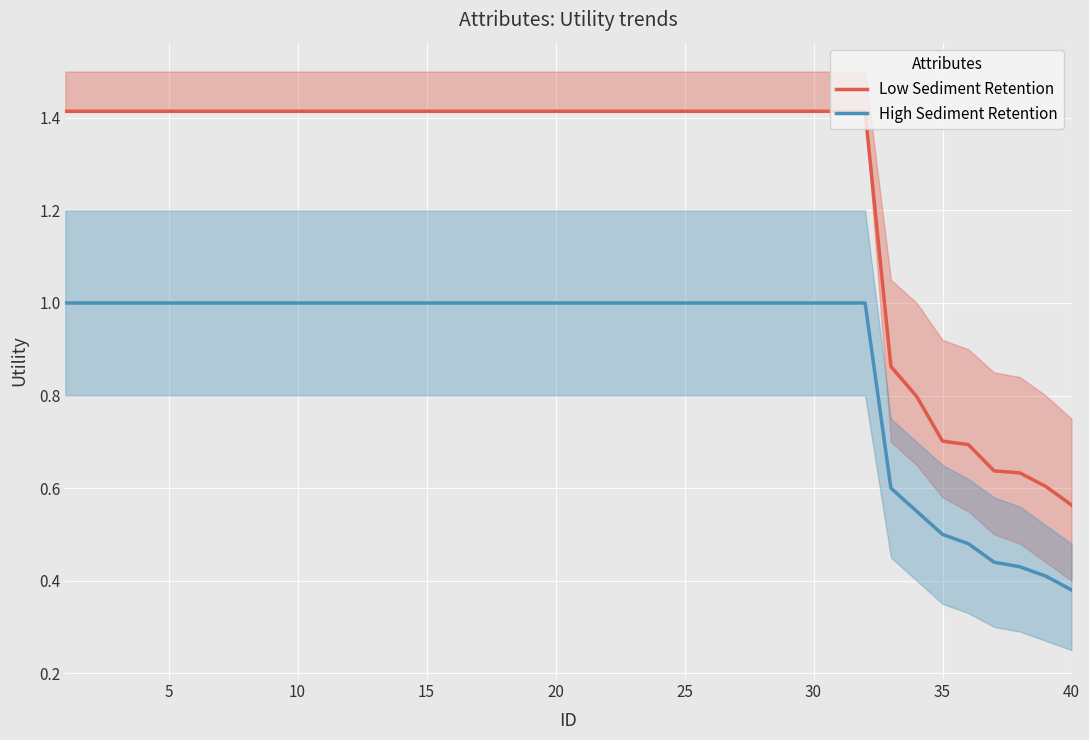

The value of High Sediment Retention at 15 is 1.0. True or false?

True